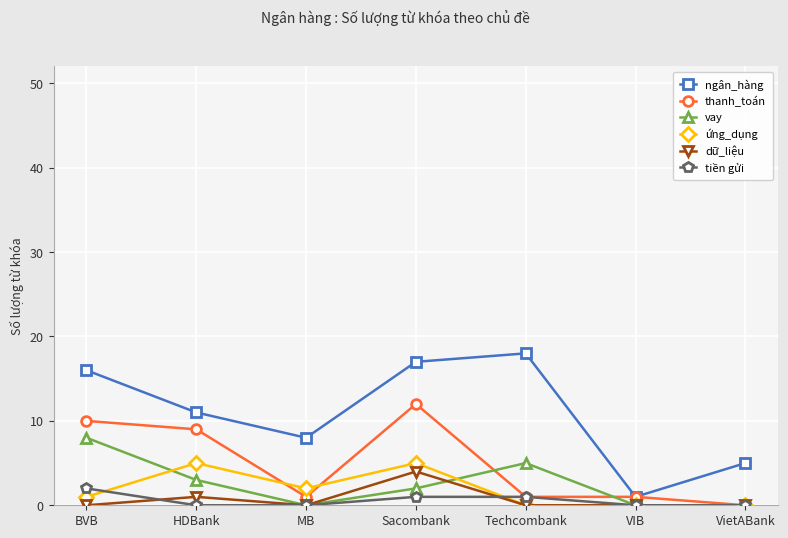

How many lines are shown in the chart?

6